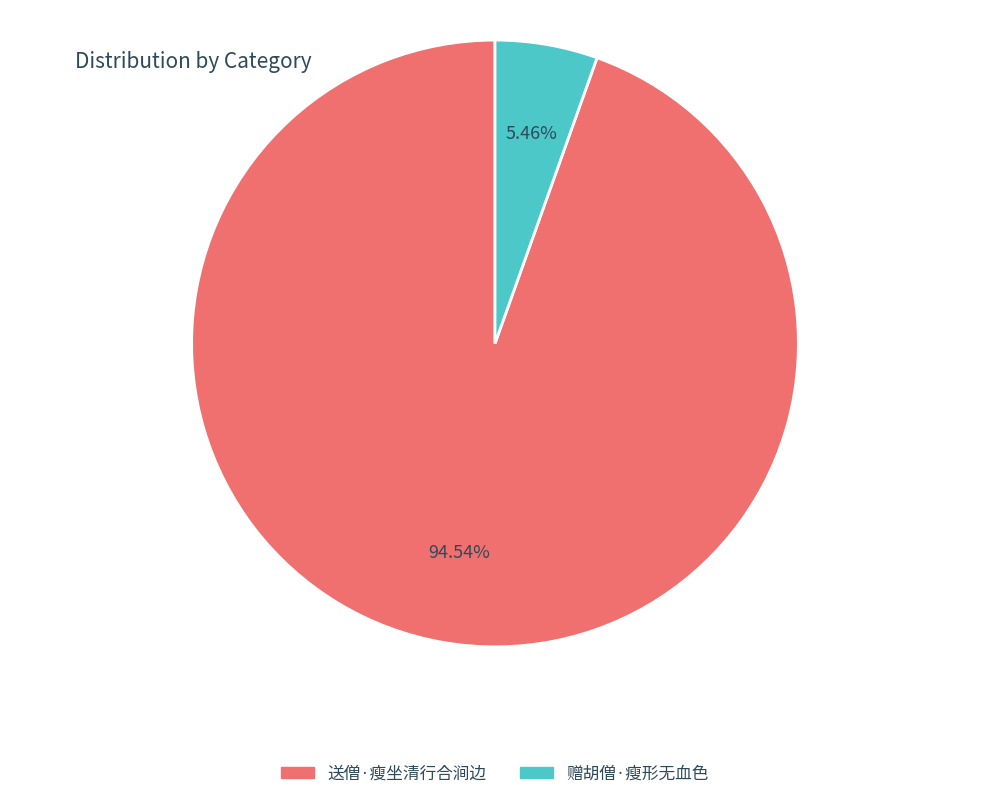

What percentage is the 送僧·瘦坐清行合涧边 slice, to the nearest percent?

95%